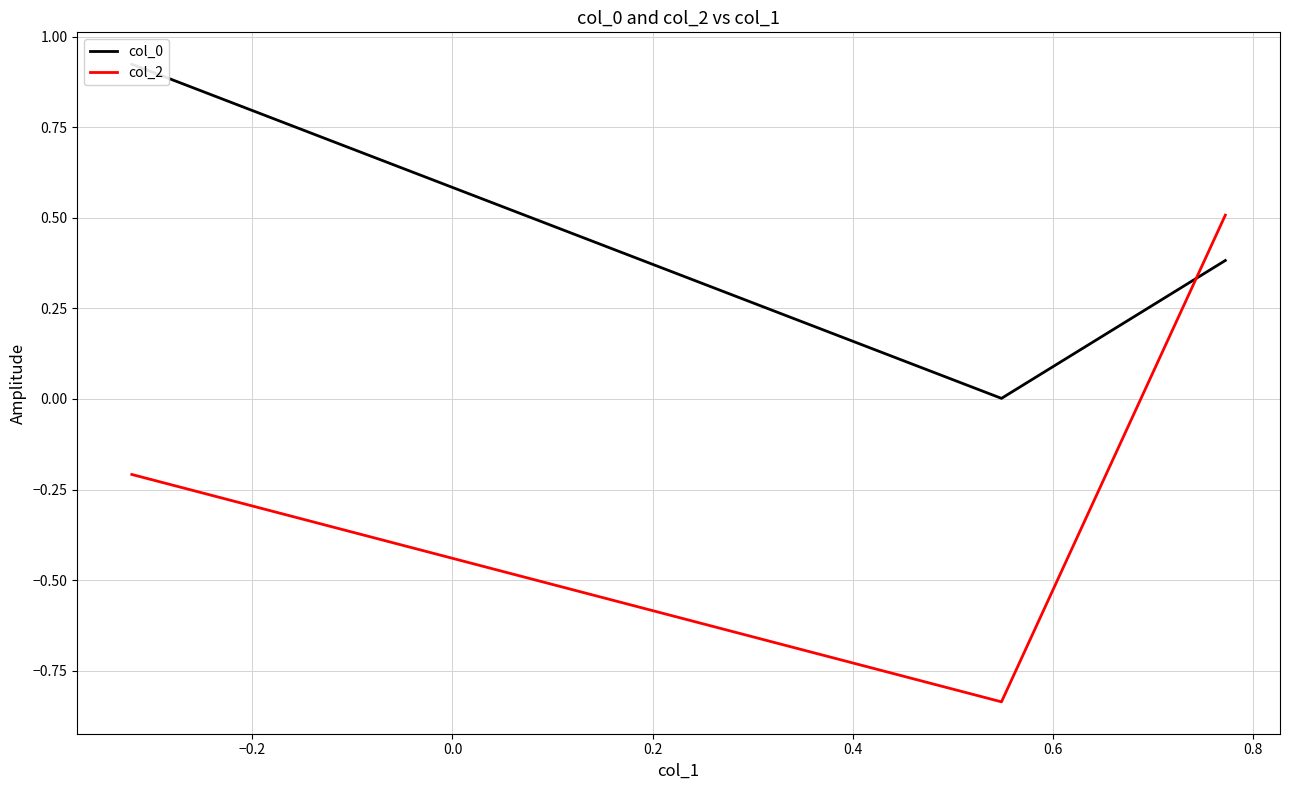

How many data points does each series have?

3